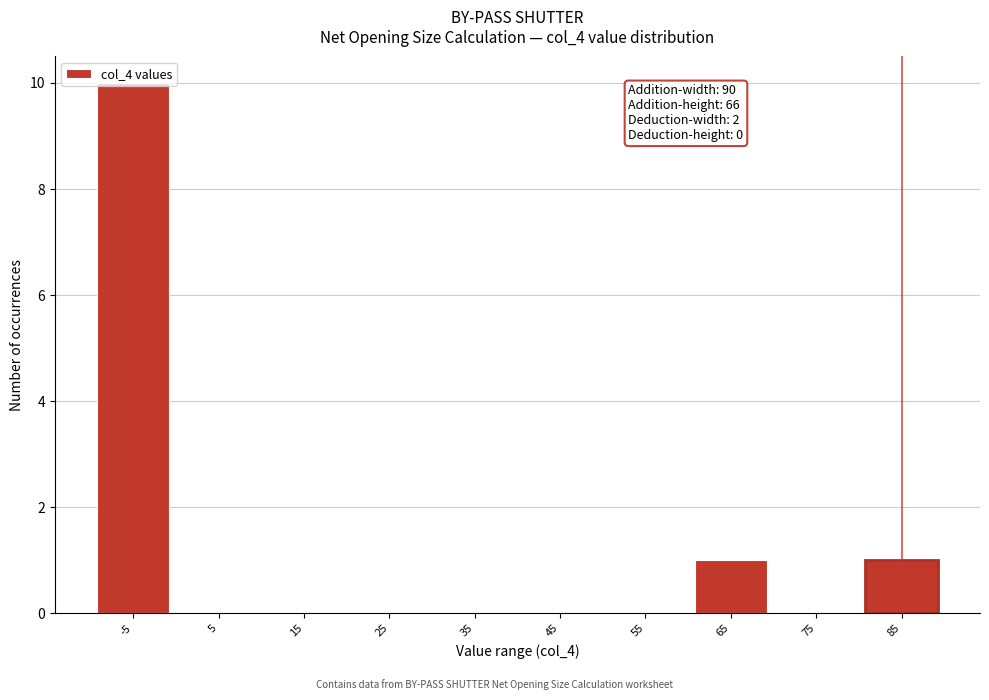

True or false: the data shows -7 at 55.

False